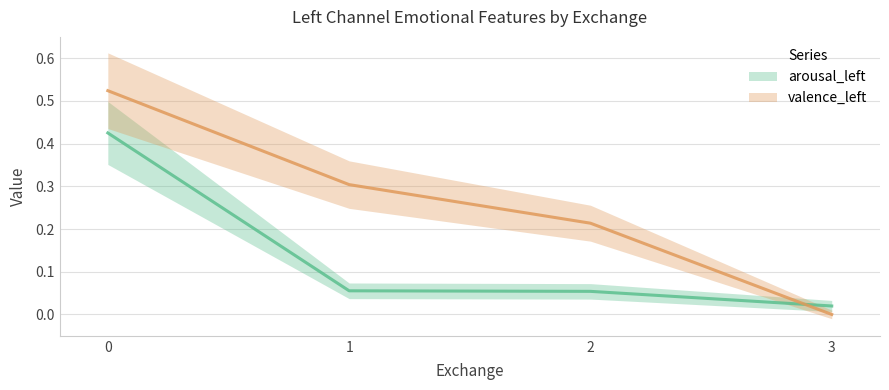

True or false: arousal_left has a value of 0.1 at 2.

True